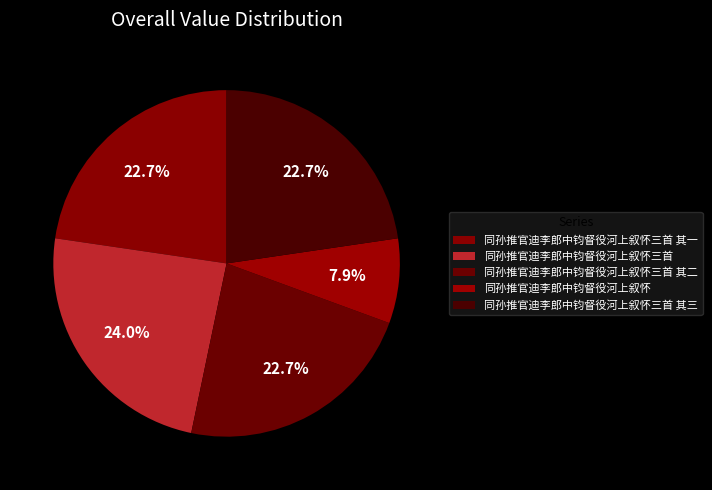

Count the number of slices in the pie.

5